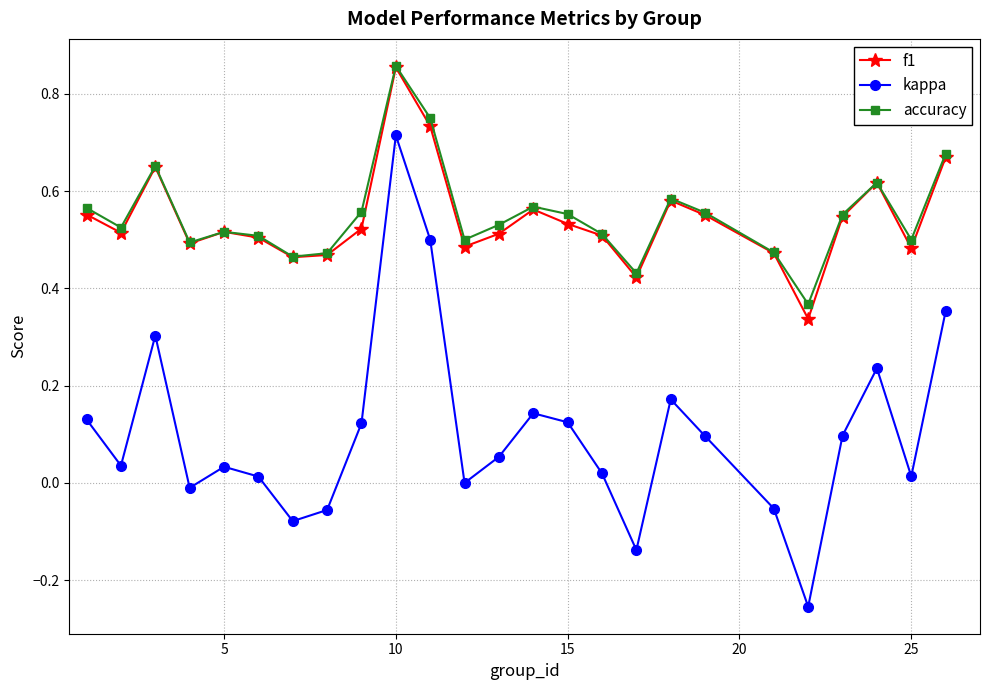

True or false: kappa has more than 2 points higher than both neighbors.

True